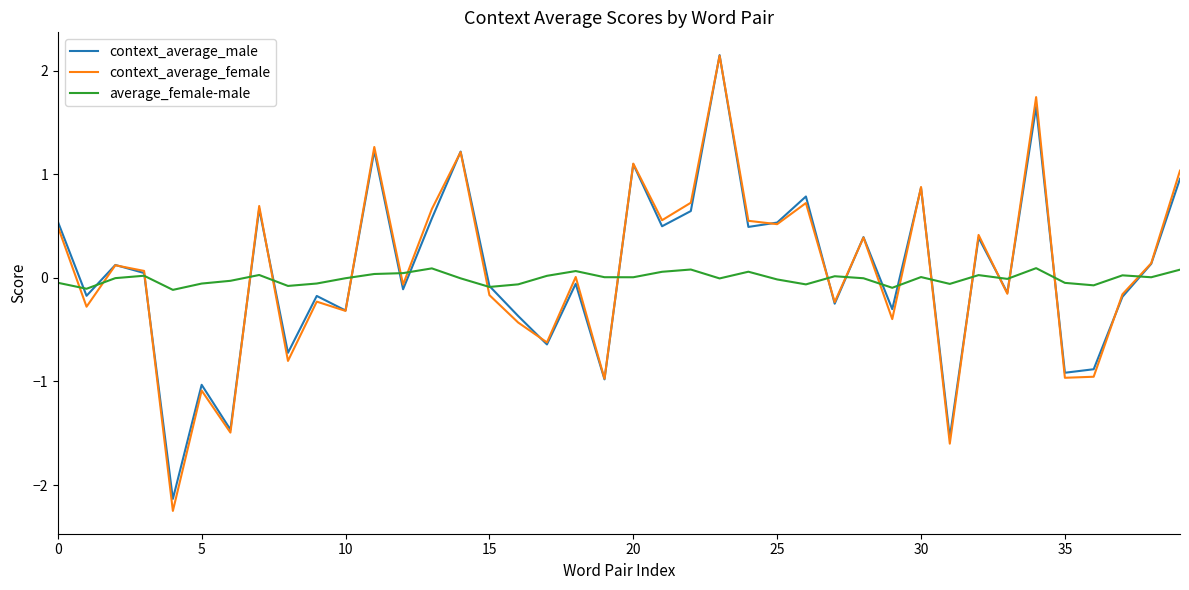

Which series has the widest spread of values?

context_average_female